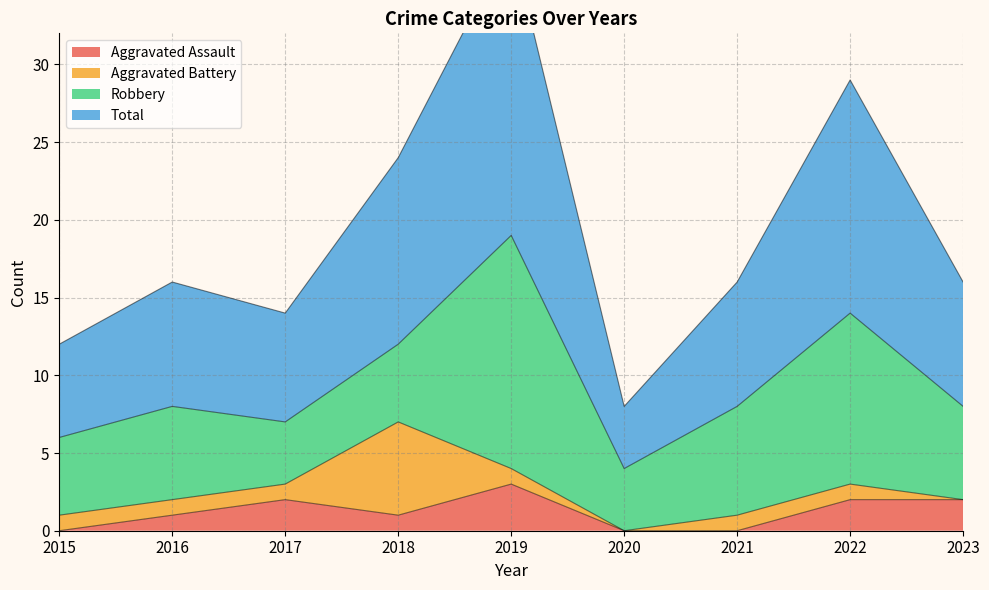

What is the value of the Aggravated Assault point at the 2nd from the left?

1